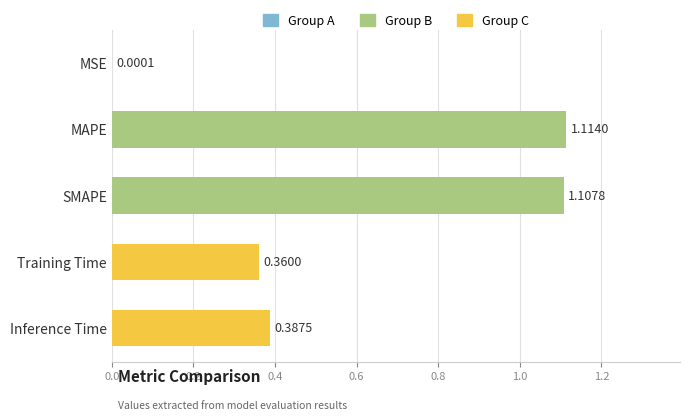

At which label is the value closest to 0?

MSE